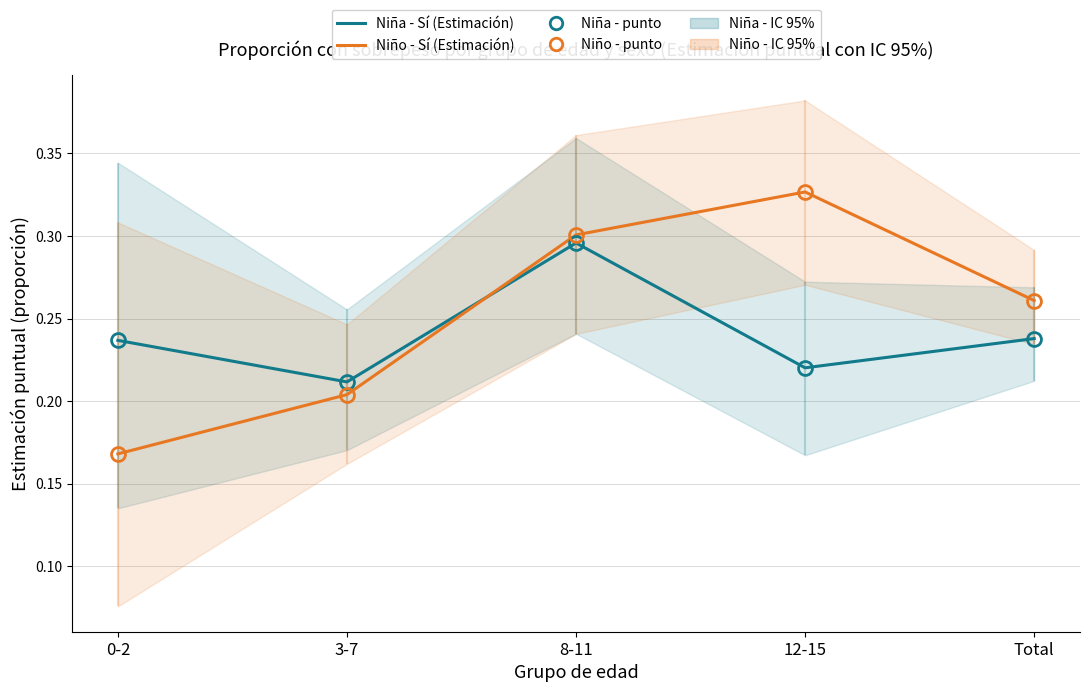

Reading left to right, extract all data points from this chart.

Niña - Sí (Estimación): 0.2	0.2	0.3	0.2	0.2
Niño - Sí (Estimación): 0.2	0.2	0.3	0.3	0.3